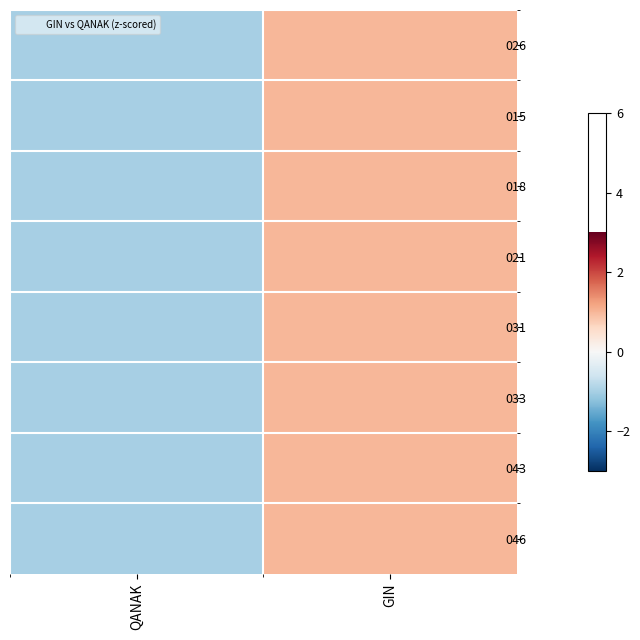

Between QANAK and GIN, which is larger?

GIN